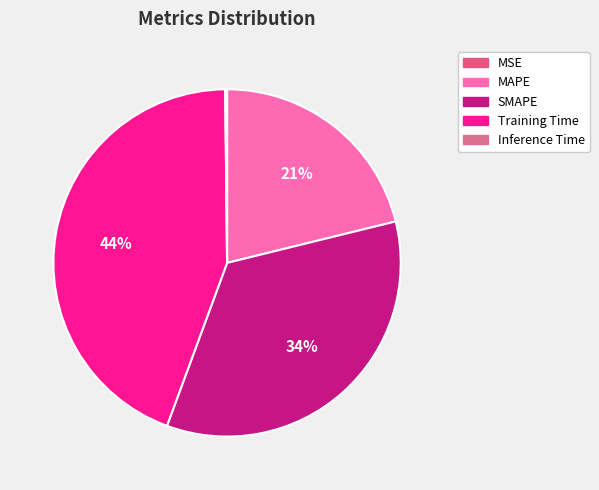

Rank the categories by value from lowest to highest.

MSE, Inference Time, MAPE, SMAPE, Training Time